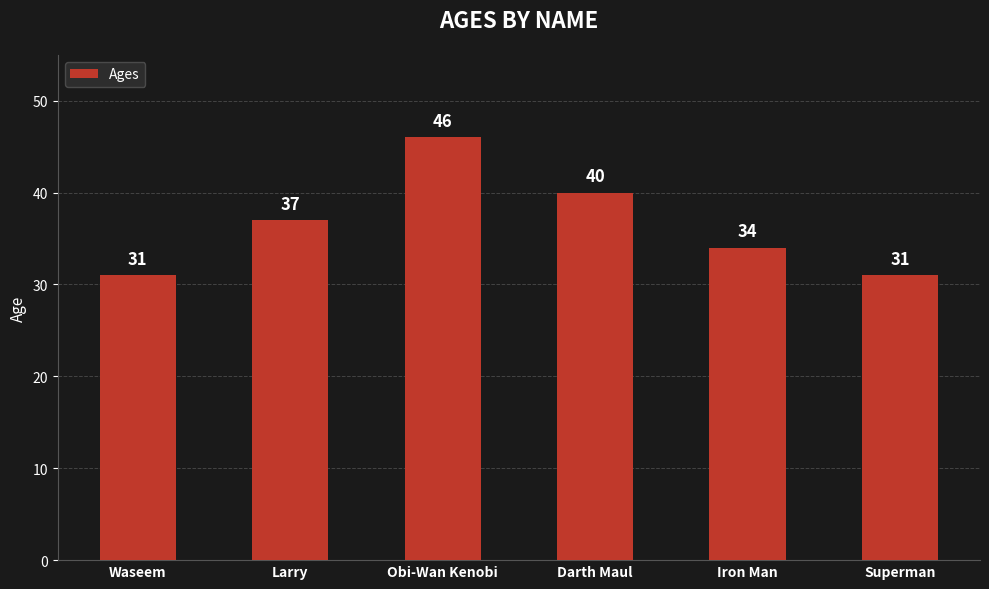

Is it true that the value at Iron Man is 23?

False